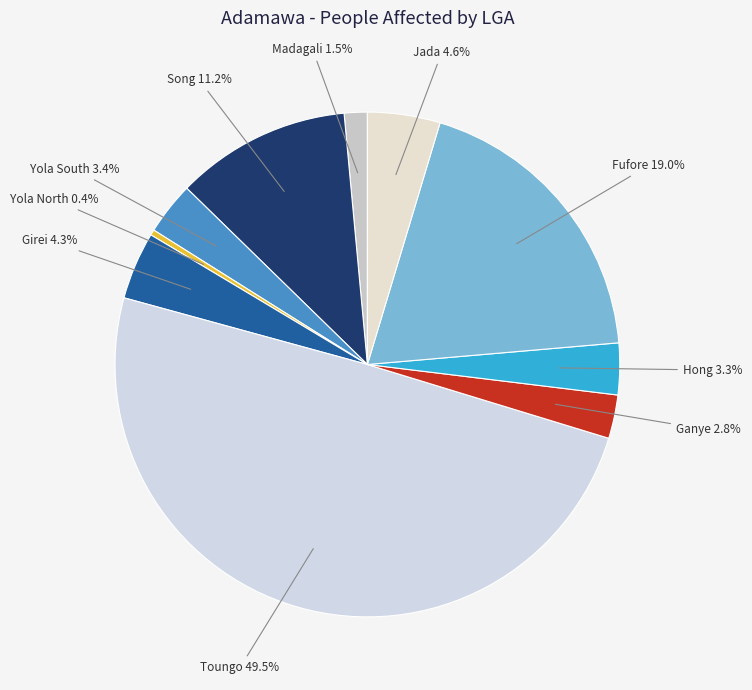

How many slices are in this pie chart?

10